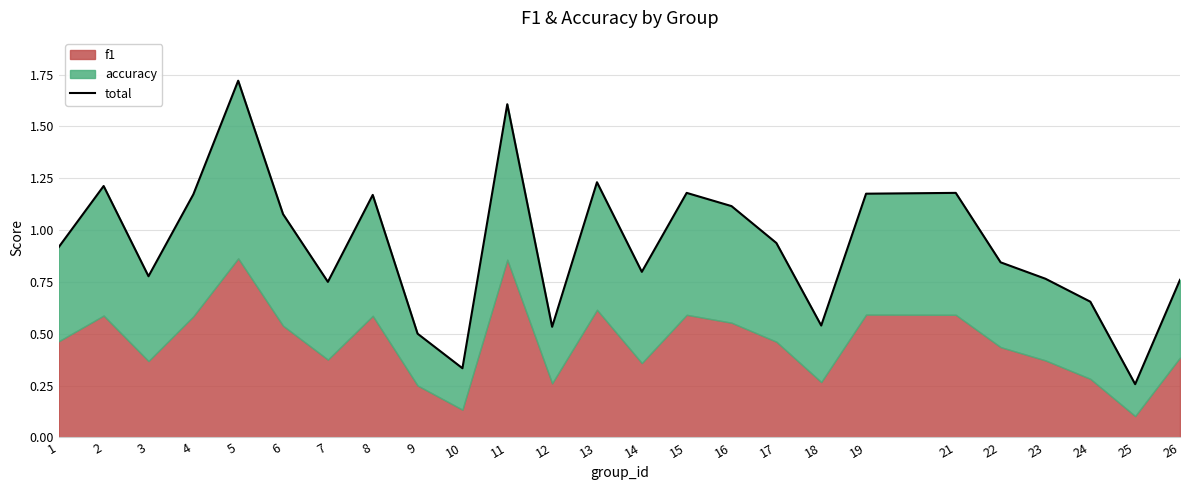

Rank the categories by value from lowest to highest.

25, 10, 9, 12, 18, 24, 7, 26, 23, 3, 14, 22, 1, 17, 6, 16, 8, 4, 19, 15, 21, 2, 13, 11, 5